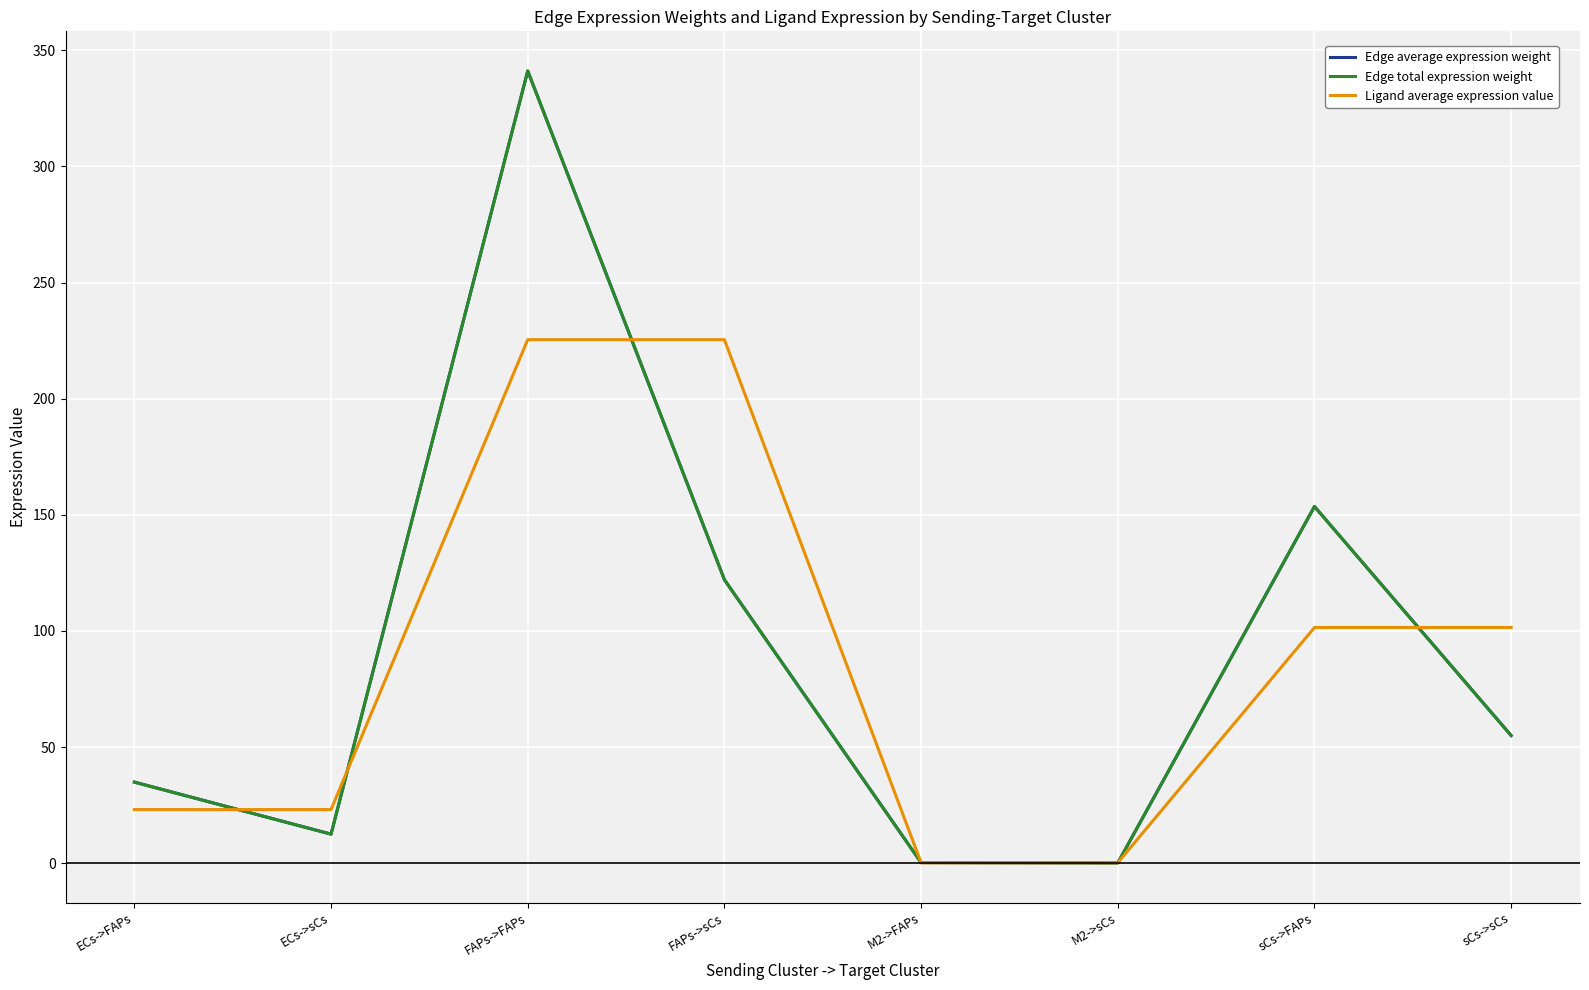

Does the chart have visible grid lines?

Yes